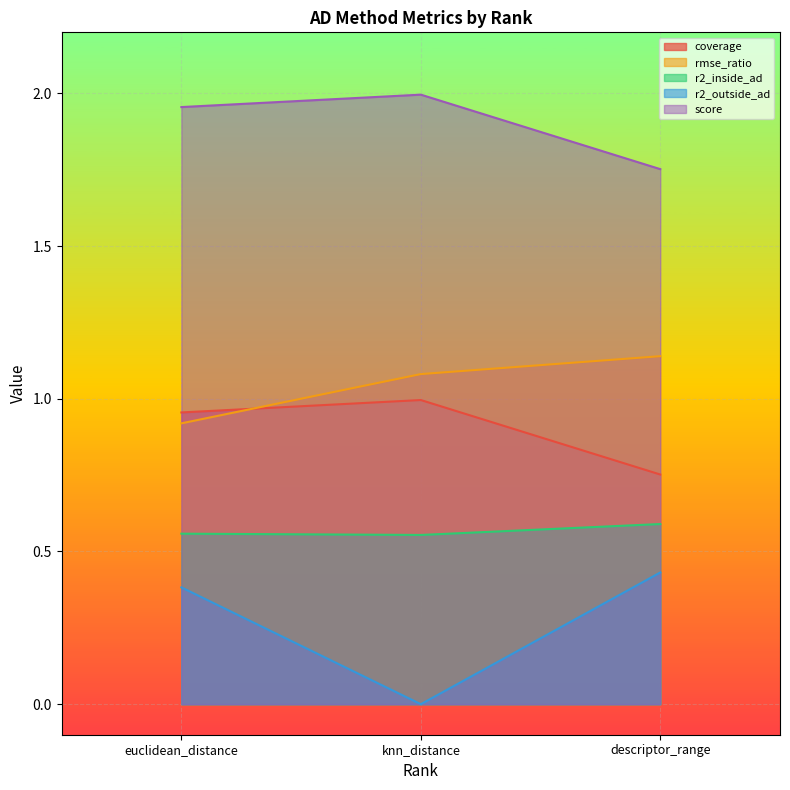

Reading left to right, extract all data points from this chart.

coverage: euclidean_distance=1.0	knn_distance=1.0	descriptor_range=0.8
rmse_ratio: euclidean_distance=0.9	knn_distance=1.1	descriptor_range=1.1
r2_inside_ad: euclidean_distance=0.6	knn_distance=0.6	descriptor_range=0.6
r2_outside_ad: euclidean_distance=0.4	knn_distance=0.0	descriptor_range=0.4
score: euclidean_distance=2.0	knn_distance=2.0	descriptor_range=1.8